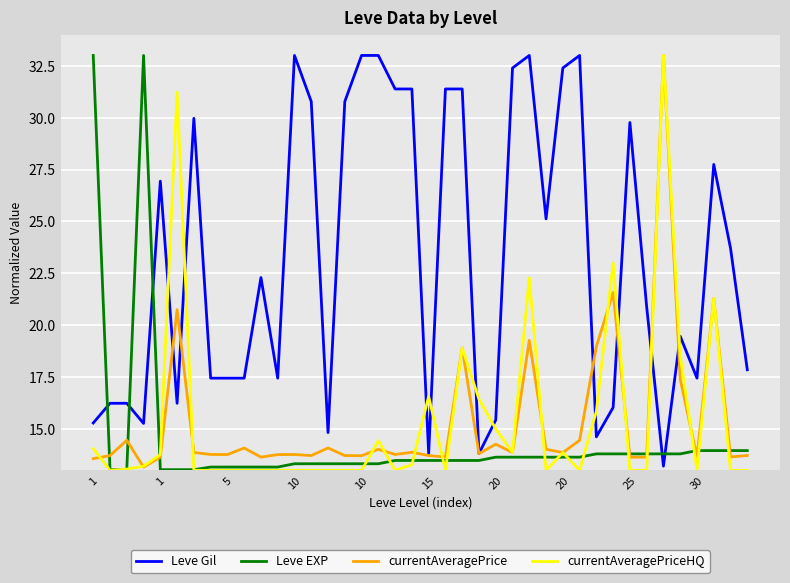

What is the maximum value shown in the chart?

33.0